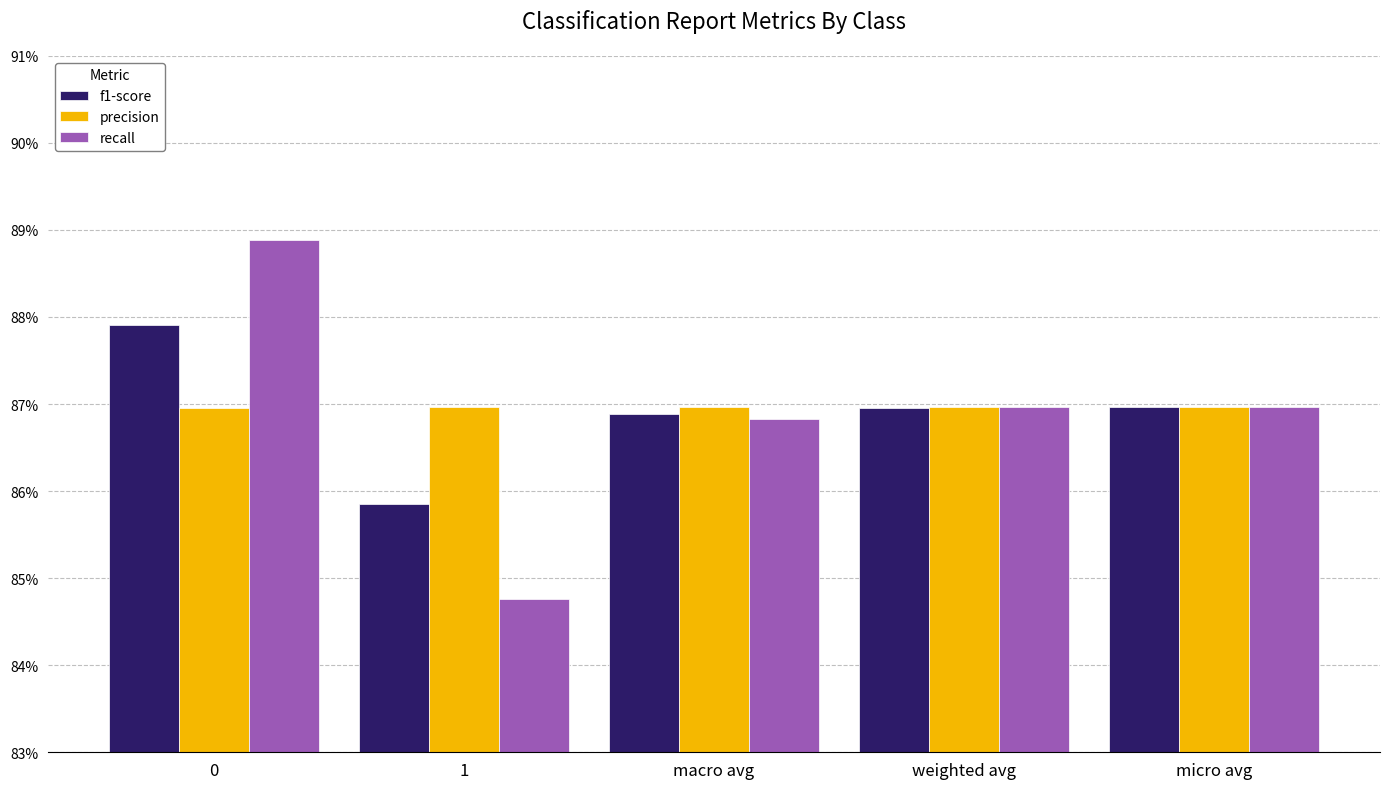

What are all the series names shown in the legend?

f1-score, precision, recall